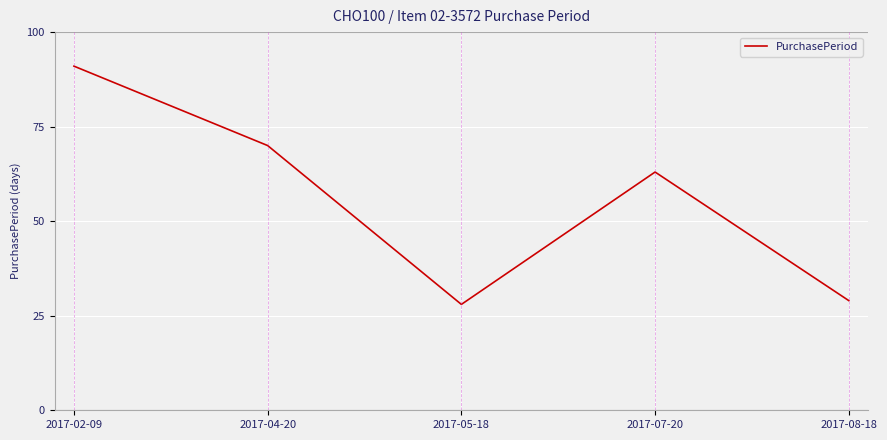

The value at 2017-07-20 is 63. True or false?

True